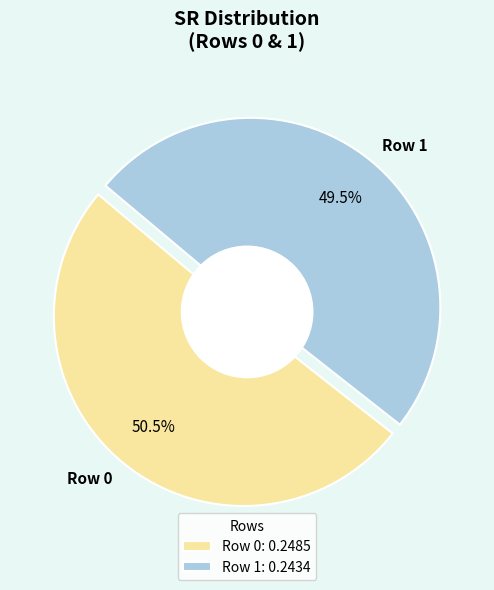

Count the number of slices in the pie.

2